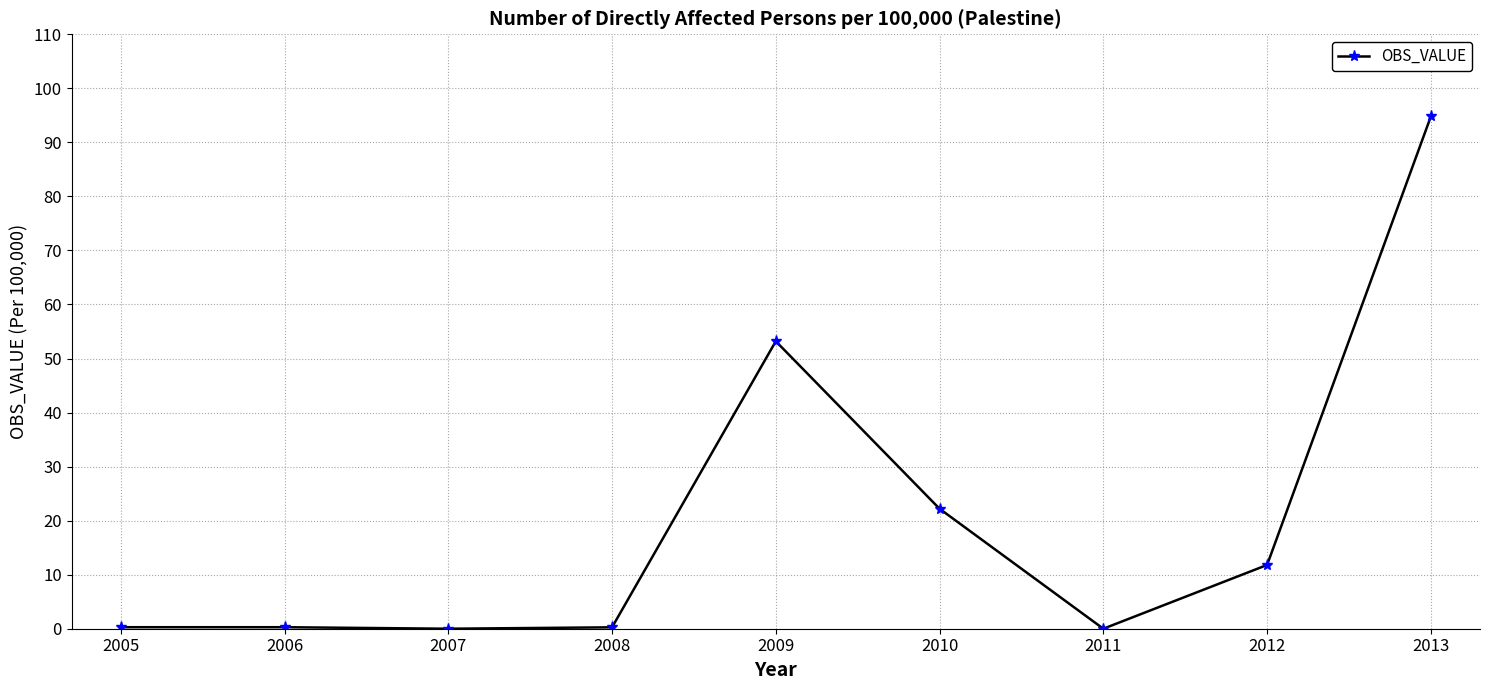

True or false: there are more than 0 points higher than both neighbors.

True